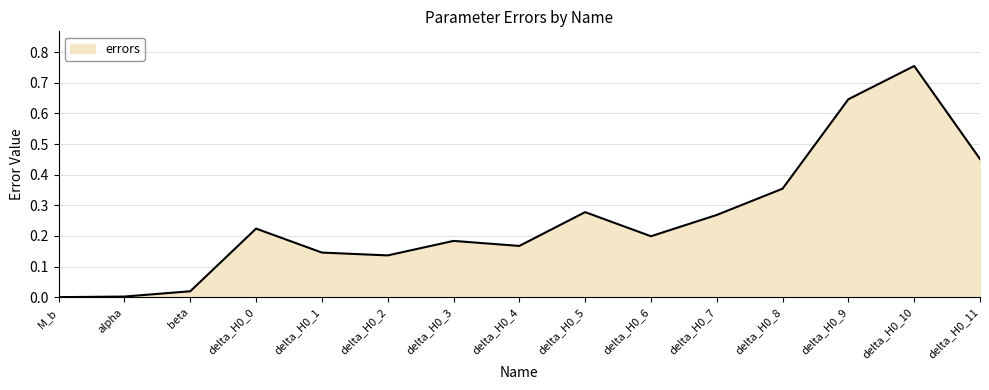

Is it true that the value at beta is 0.0?

True